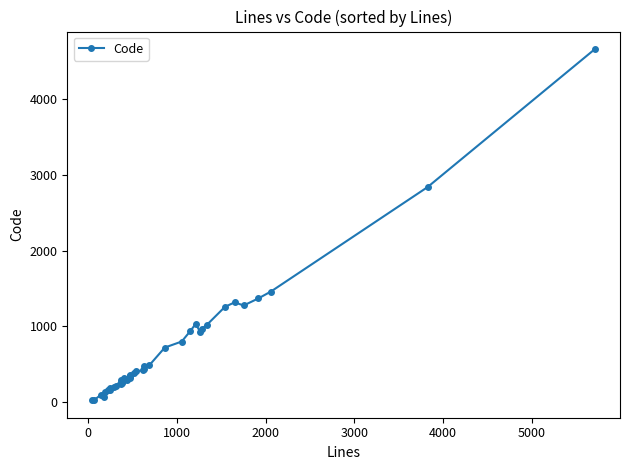

Where is the first local maximum?

1000